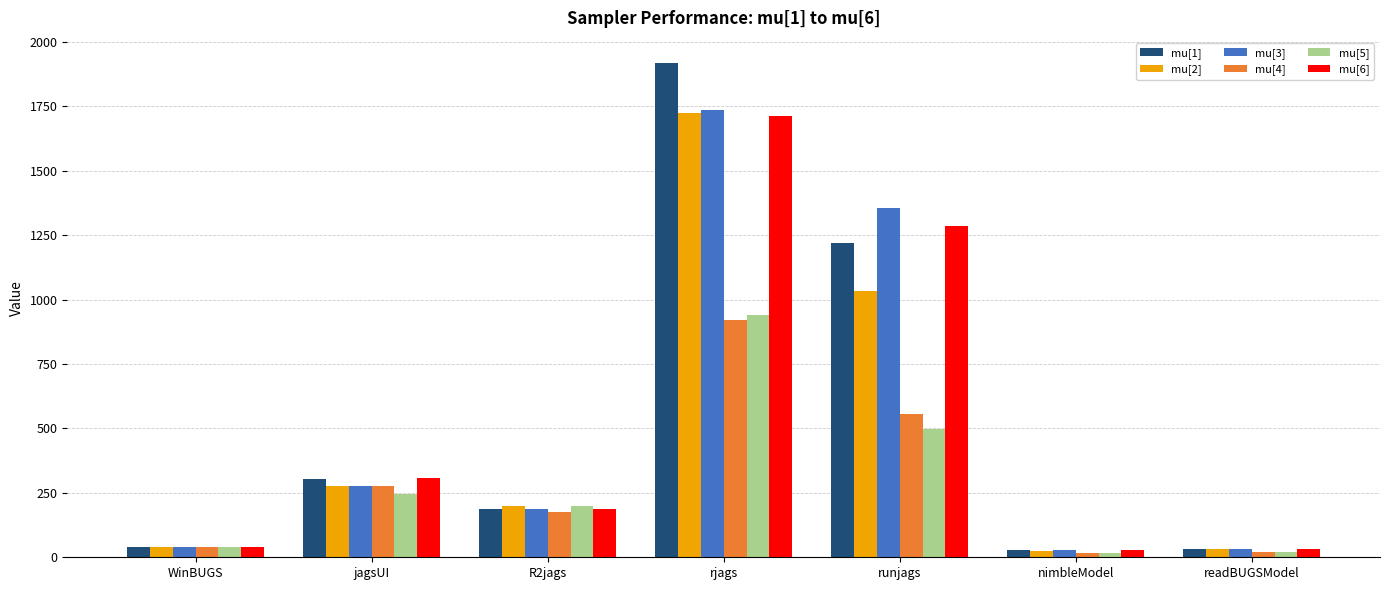

What is the greatest value displayed?

1919.0